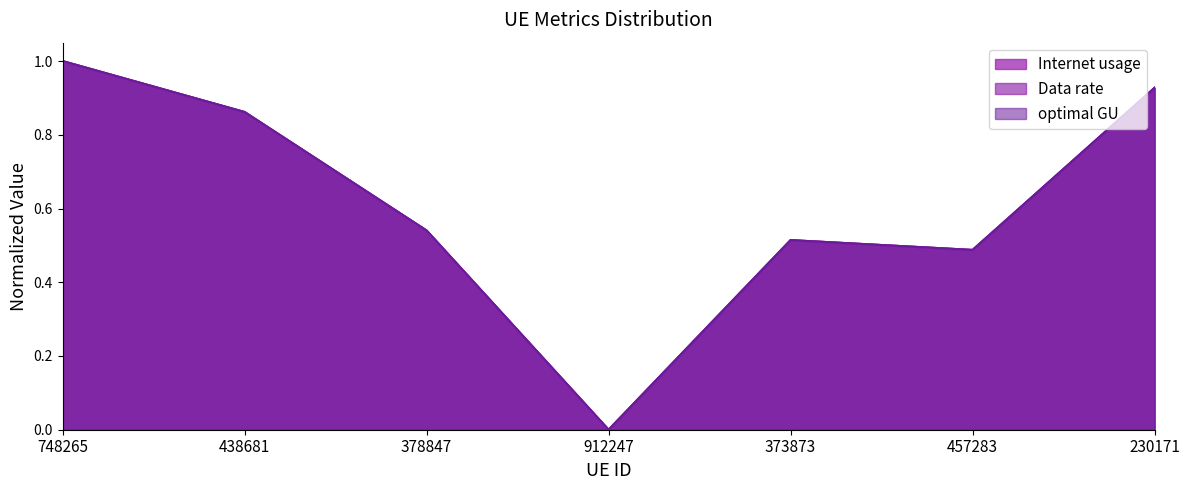

What are all the series names shown in the legend?

Internet usage, Data rate, optimal GU